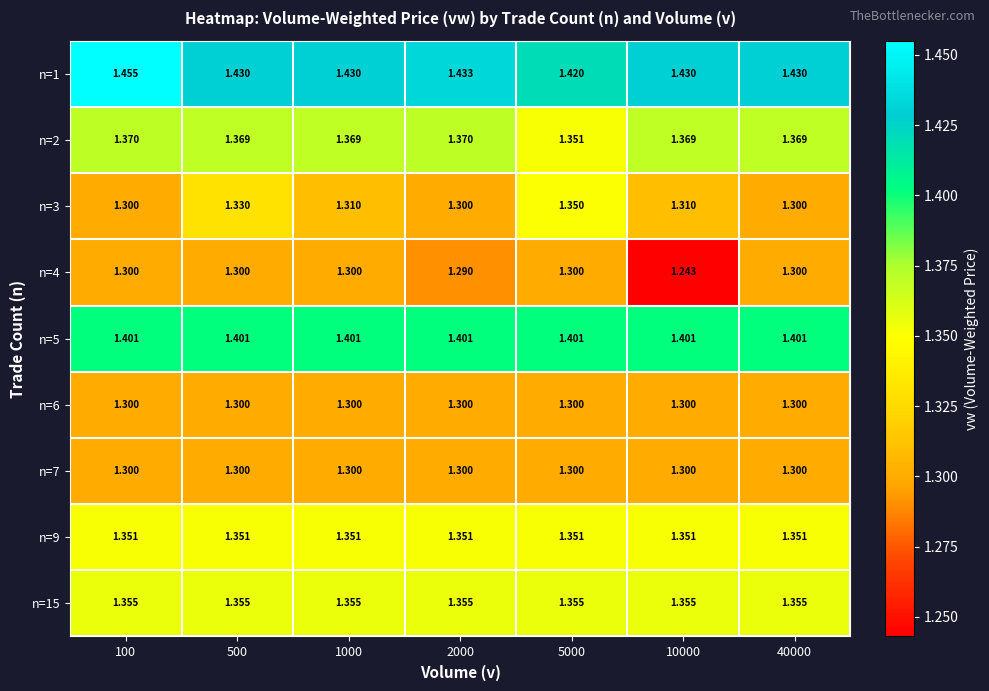

Between 1000 and 10000, which is larger?

1000